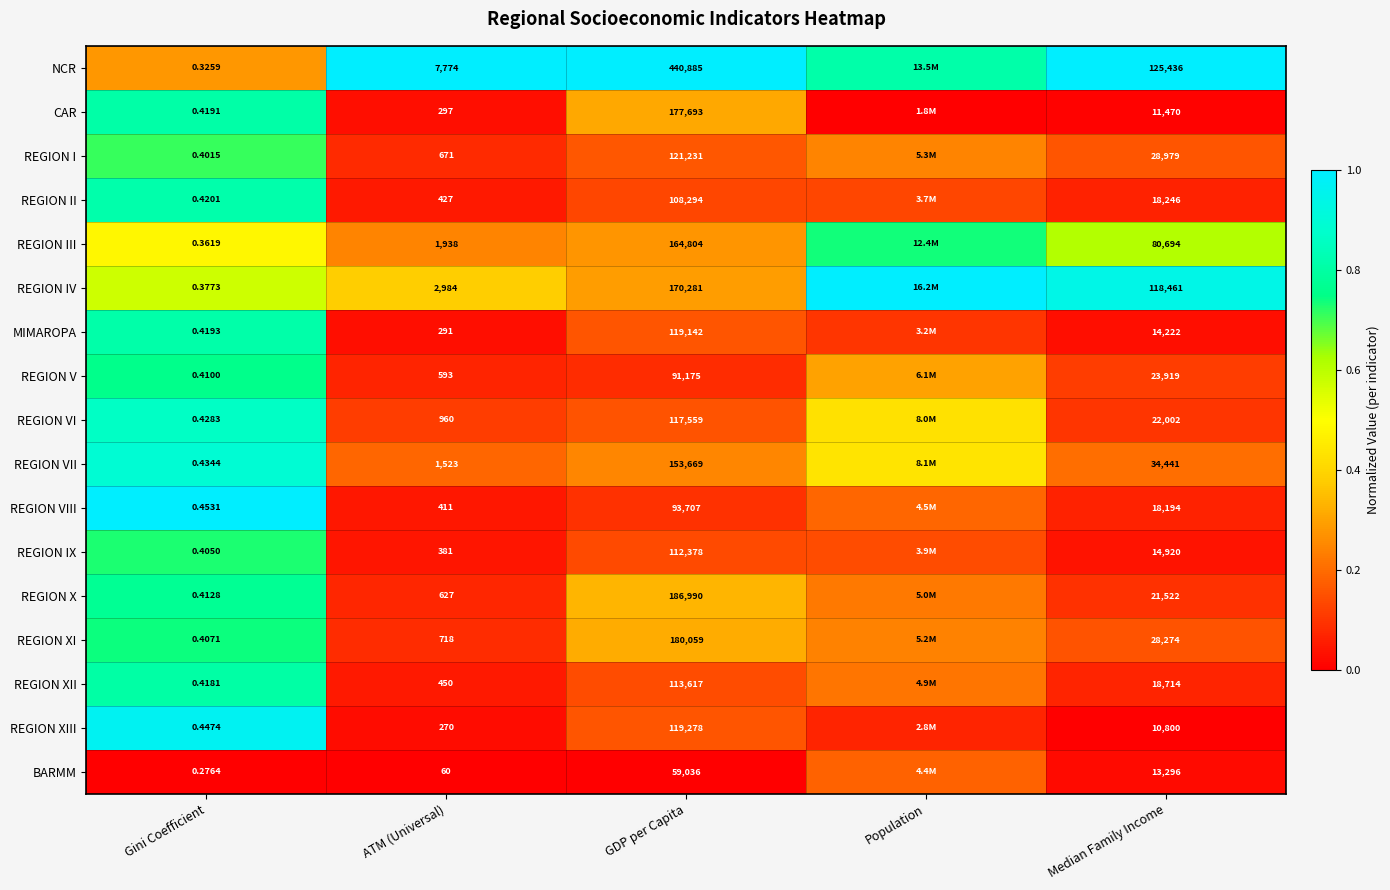

Between Gini Coefficient and ATM (Universal), which series saw the biggest shift?

NCR